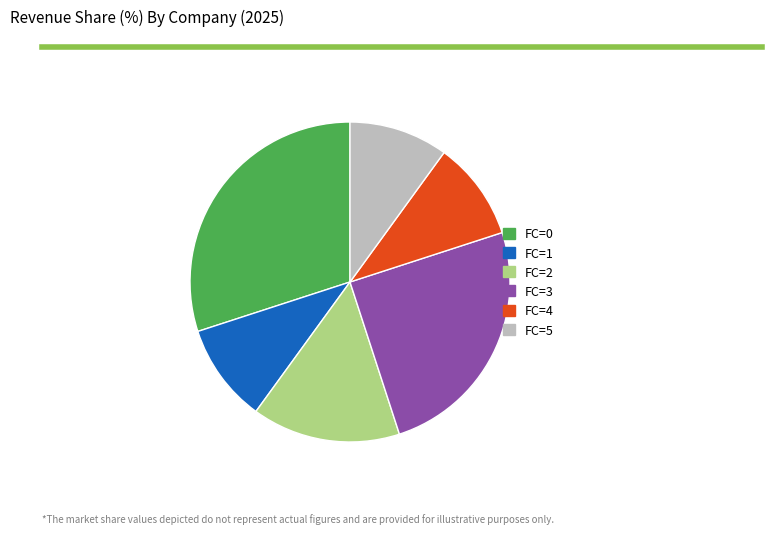

Approximately how many times larger is the value at FC=4 compared to FC=1?

1.0